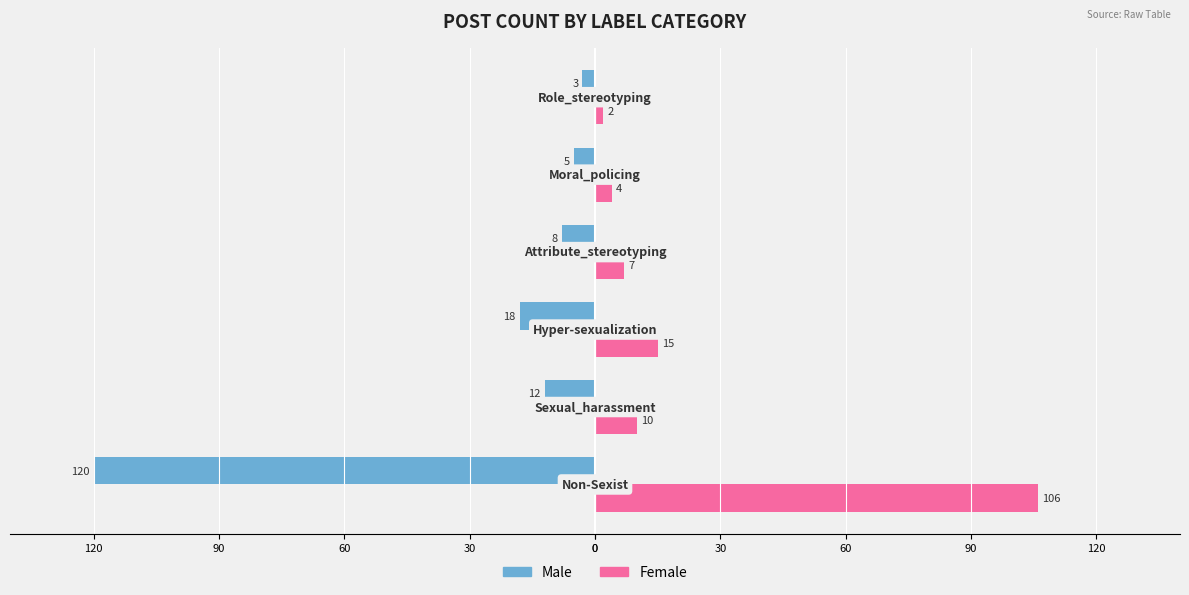

Which series has the largest range (max minus min)?

Male